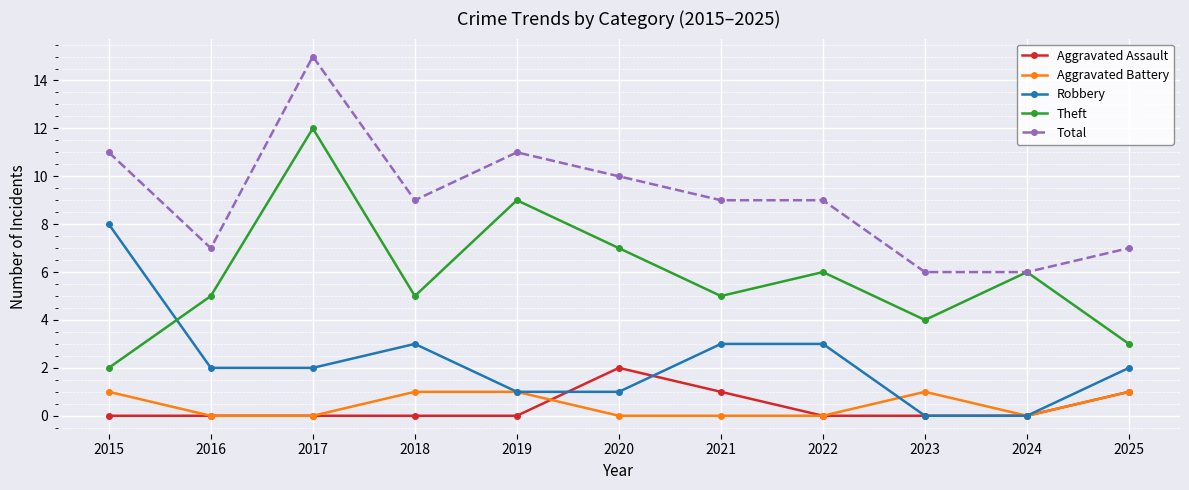

Reading left to right, what are all the values shown in this chart?

Aggravated Assault: 2015=0	2016=0	2017=0	2018=0	2019=0	2020=2	2021=1	2022=0	2023=0	2024=0	2025=1
Aggravated Battery: 2015=1	2016=0	2017=0	2018=1	2019=1	2020=0	2021=0	2022=0	2023=1	2024=0	2025=1
Robbery: 2015=8	2016=2	2017=2	2018=3	2019=1	2020=1	2021=3	2022=3	2023=0	2024=0	2025=2
Theft: 2015=2	2016=5	2017=12	2018=5	2019=9	2020=7	2021=5	2022=6	2023=4	2024=6	2025=3
Total: 2015=11	2016=7	2017=15	2018=9	2019=11	2020=10	2021=9	2022=9	2023=6	2024=6	2025=7